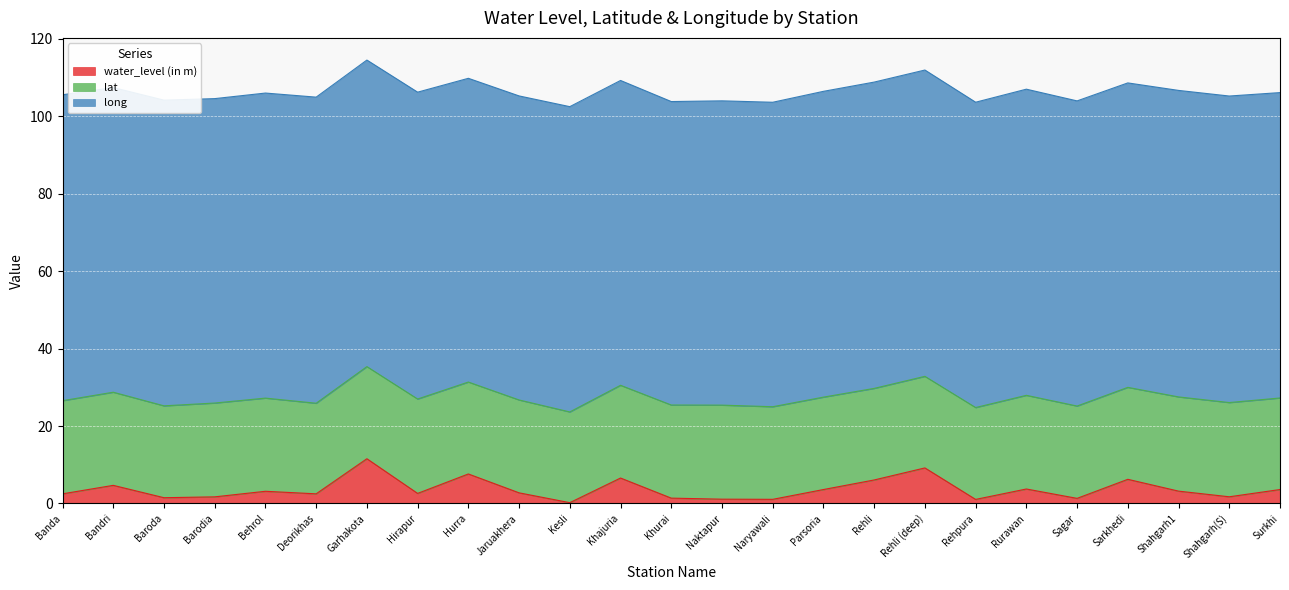

What is the lowest value of the lat series?

23.4